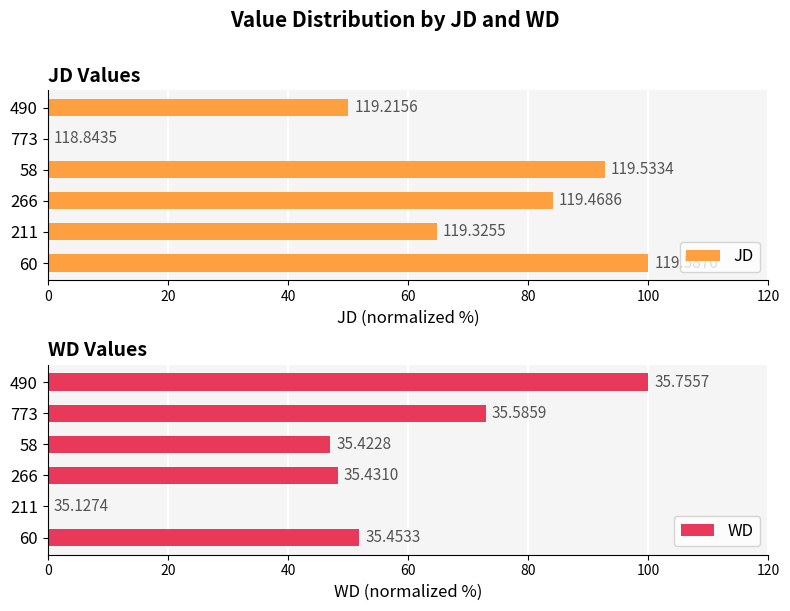

What is the average value of the WD series?

53.4